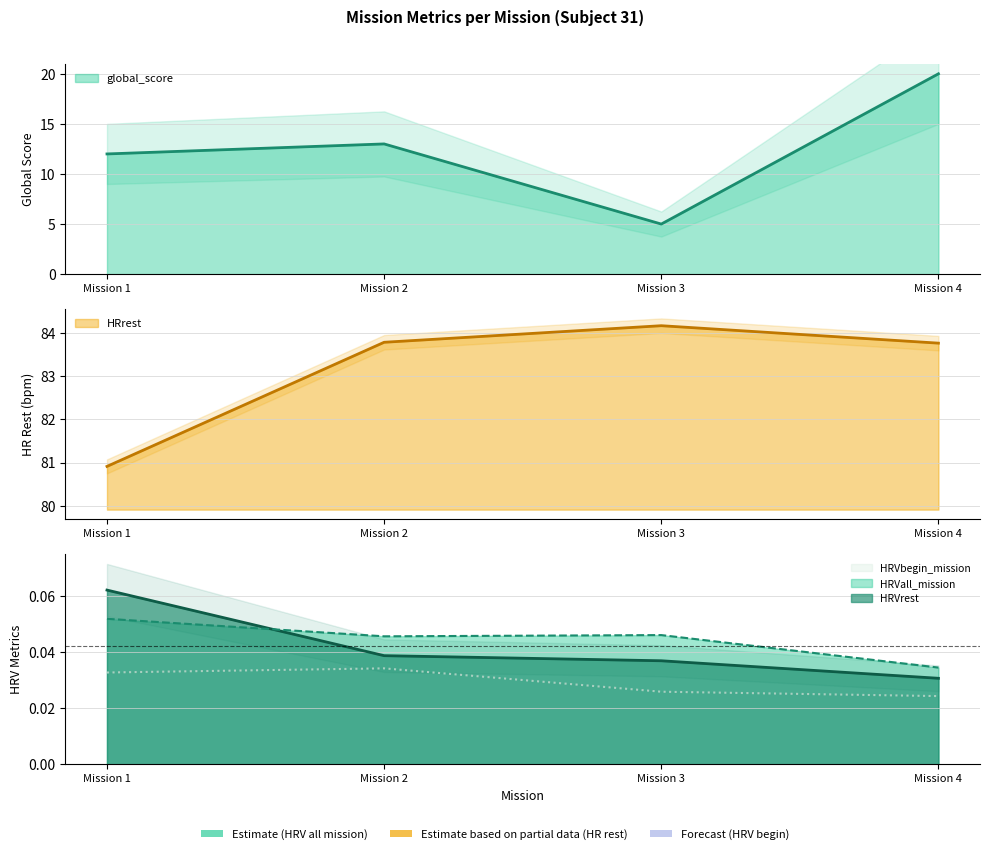

What is the sum of all global_score values?

50.0